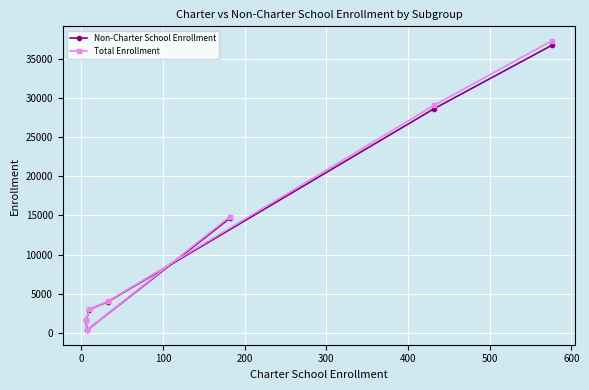

Which series has the largest range (max minus min)?

Total Enrollment